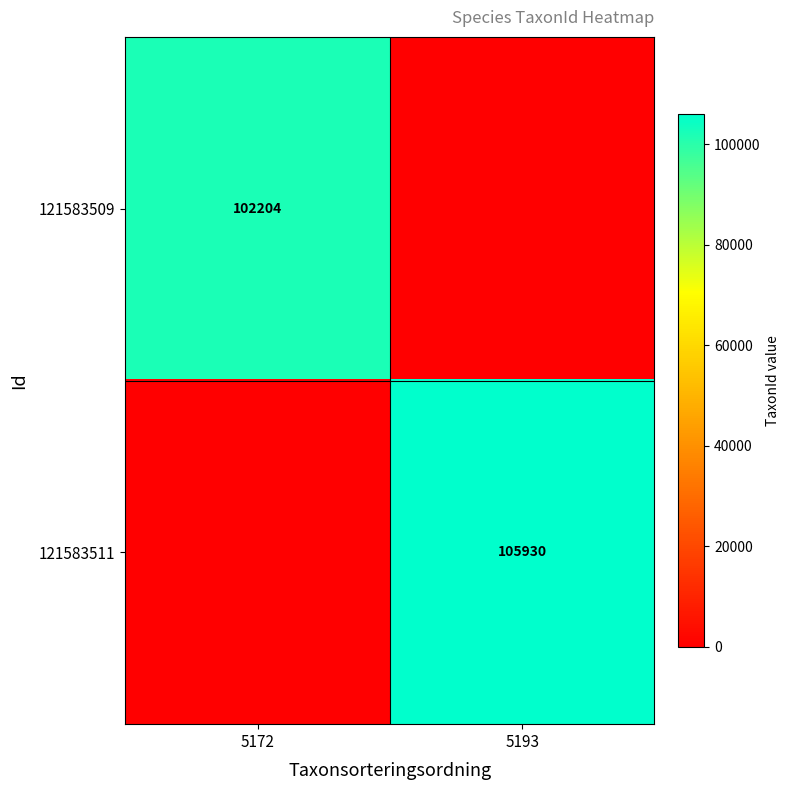

What is the total value across all series at 5193?

105930